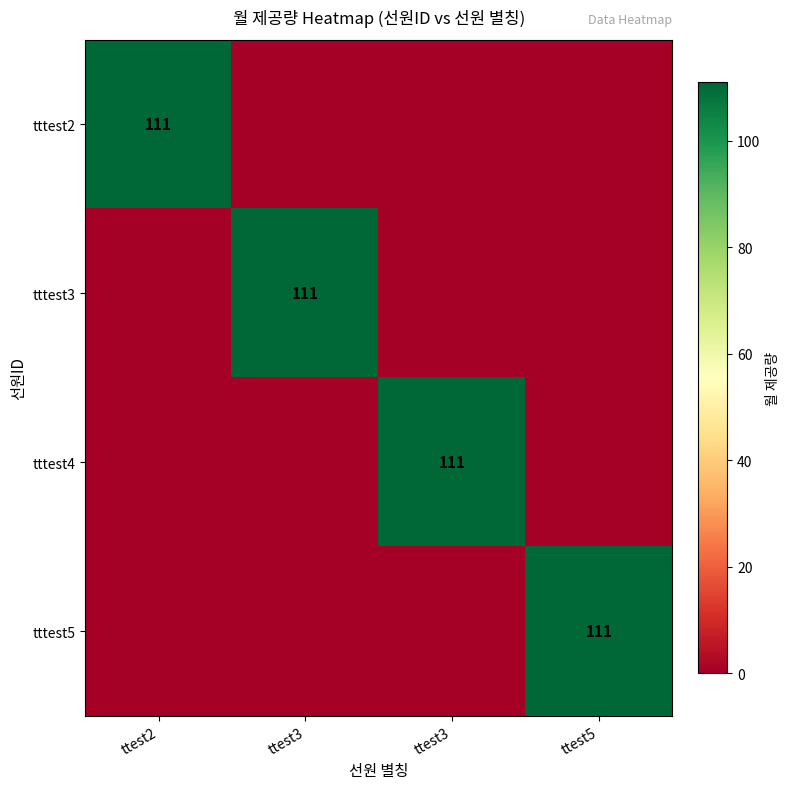

At which label is tttest3 closest to 55?

ttest2